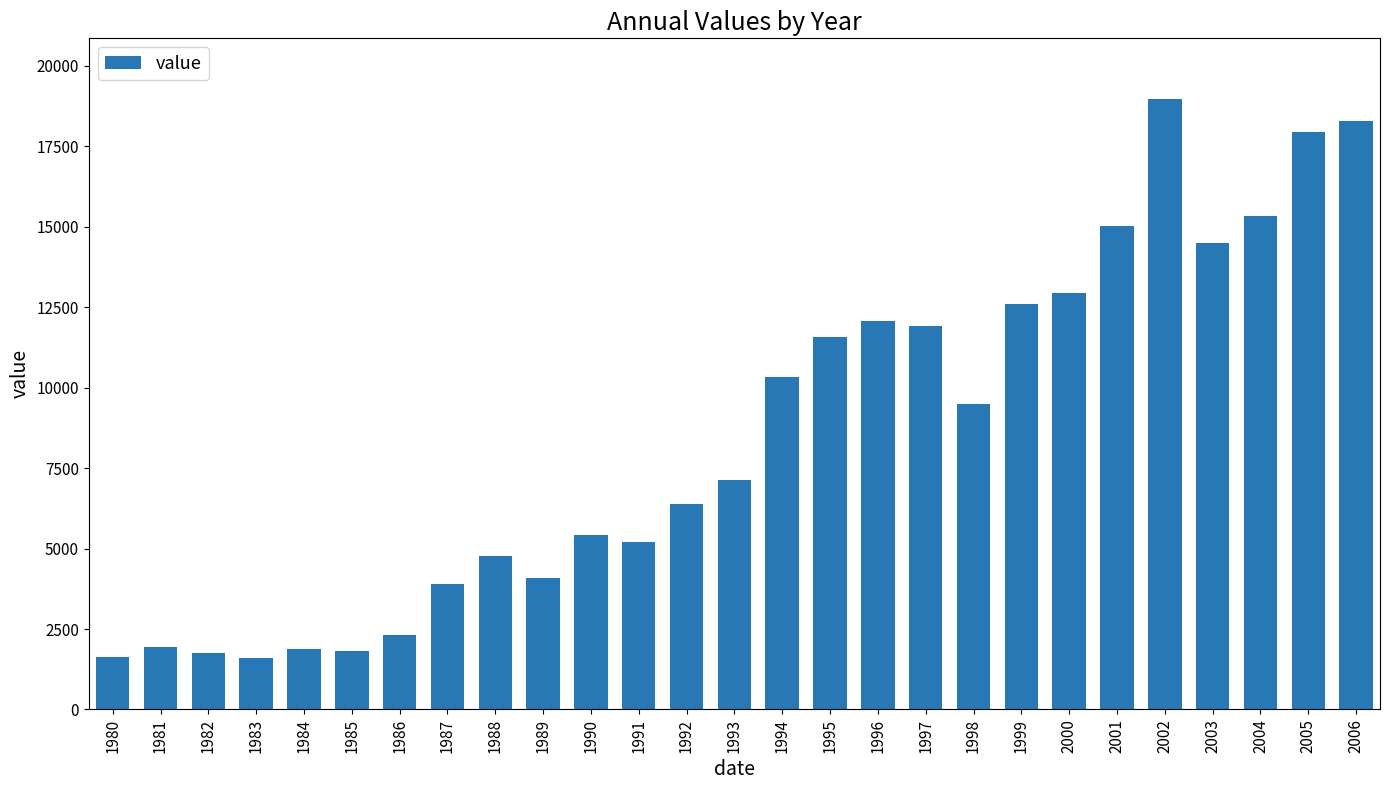

What is the value of the 21st bar from the left?

12952